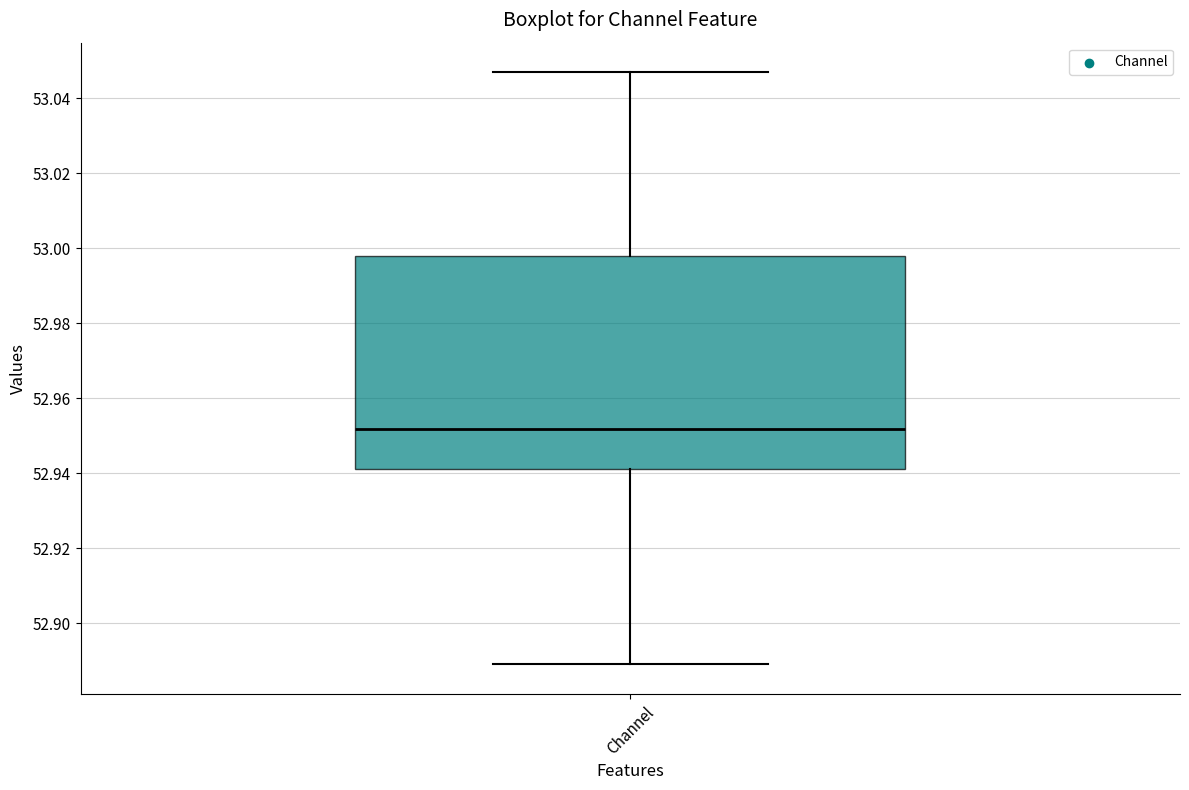

Transcribe this box plot: give where the median line is, the range the box spans, and where the two whiskers end, as read against the y-axis. The values are not printed on the chart, so give them approximately, as read against the axis.

median 52.952, box 52.942 to 52.998, whiskers 52.890 to 53.046